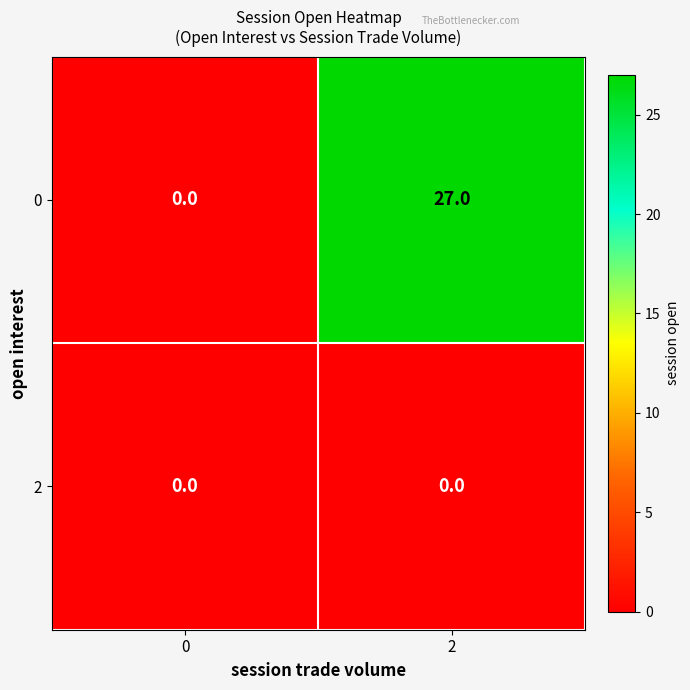

Rank the series at 2 from lowest to highest value.

2, 0